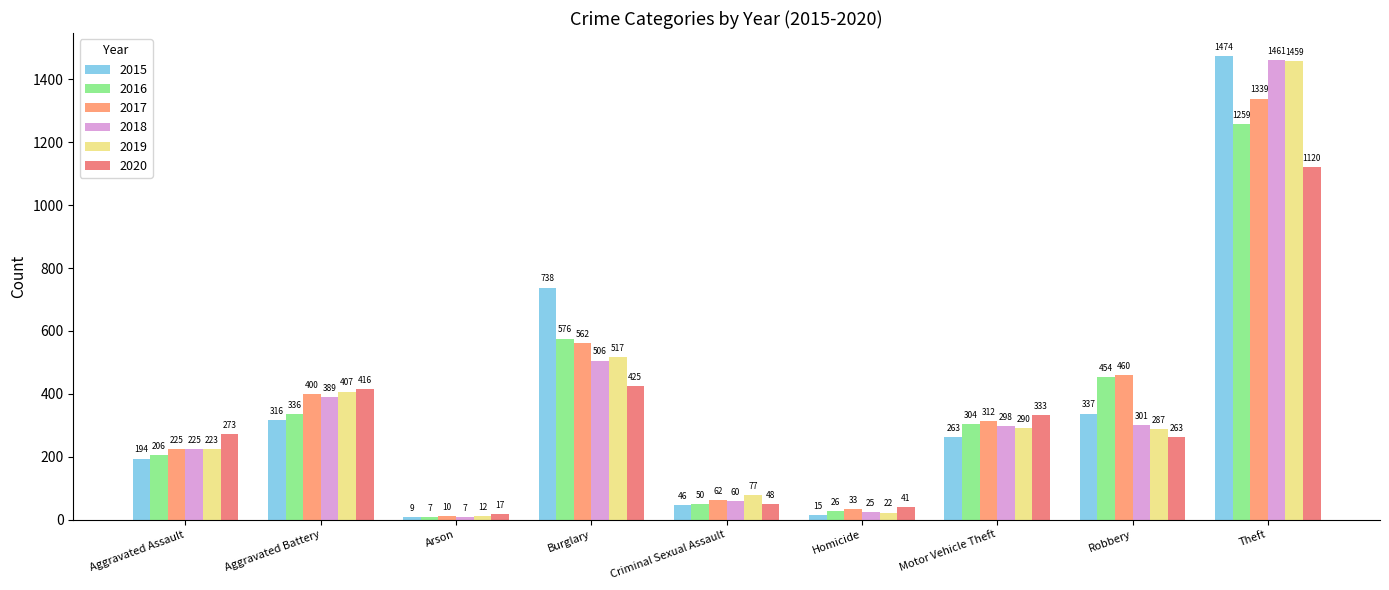

What is the average value of the 2017 series?

378